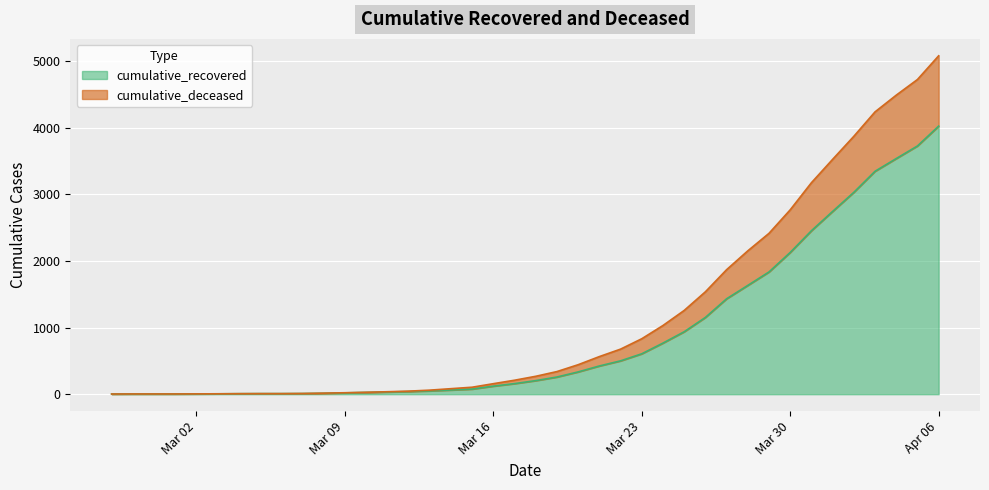

Does the chart display data point markers on the line(s)?

No